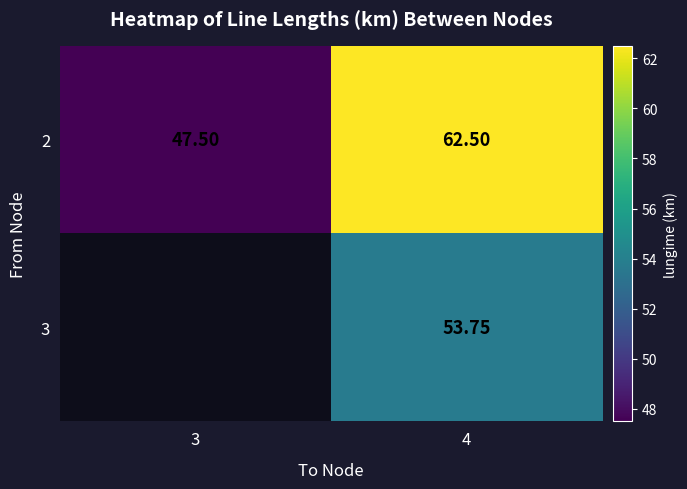

At which label is 2 closest to 55?

3